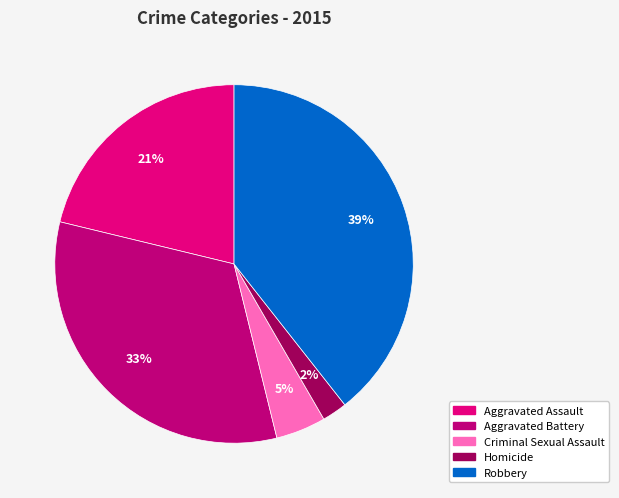

Does any single category account for the majority?

No